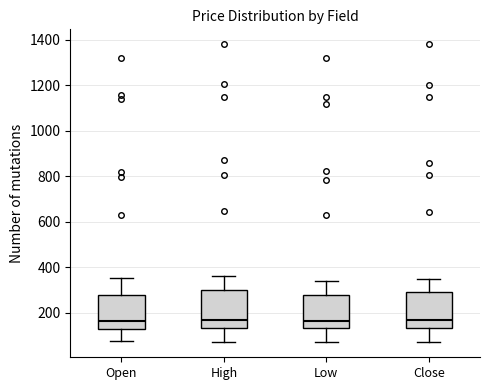

Reading left to right, transcribe this box plot: for each box, give where its median line is, the range the box spans, and where its two whiskers end, as read against the y-axis. The values are not printed on the chart, so give them approximately, as read against the axis.

Open: median 160, box 140 to 280, whiskers 80 to 360
High: median 180, box 140 to 300, whiskers 80 to 360
Low: median 160, box 140 to 280, whiskers 80 to 340
Close: median 180, box 140 to 300, whiskers 80 to 360